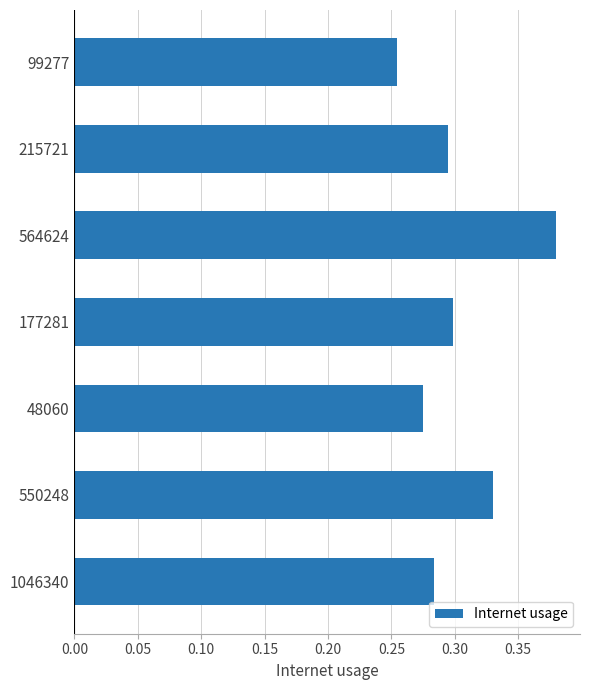

Are the bars horizontal?

Yes